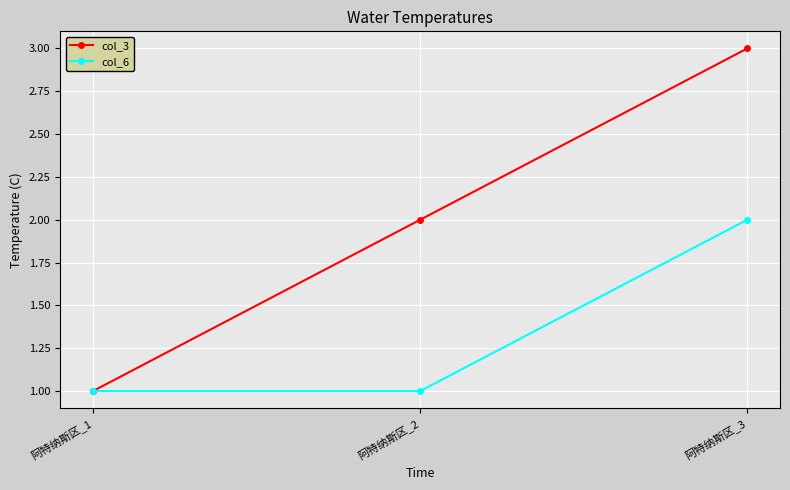

Rank the series at 阿特纳斯区_2 from lowest to highest value.

col_6, col_3